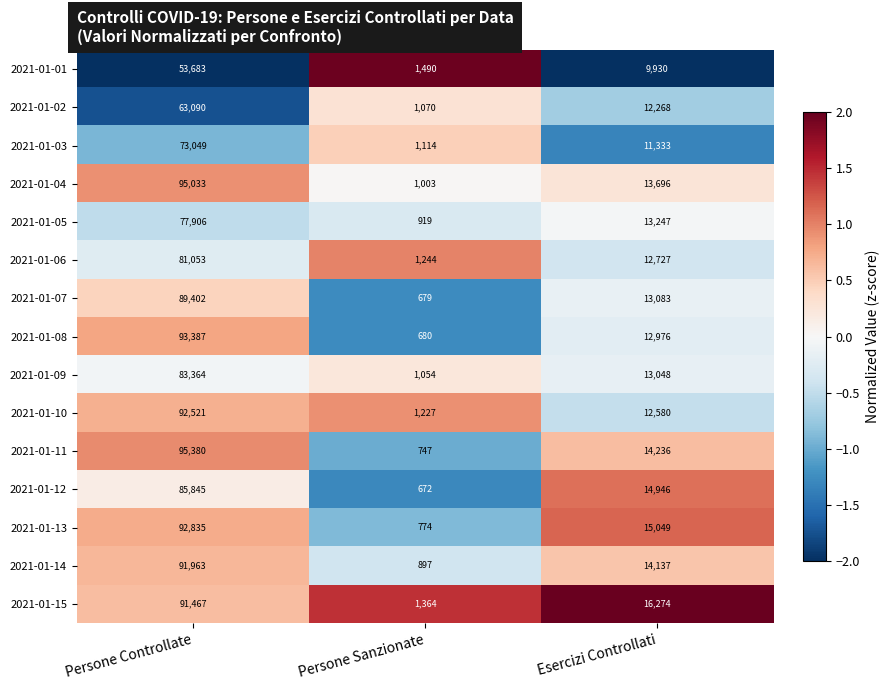

Which label corresponds to the largest value in the chart?

Persone Controllate